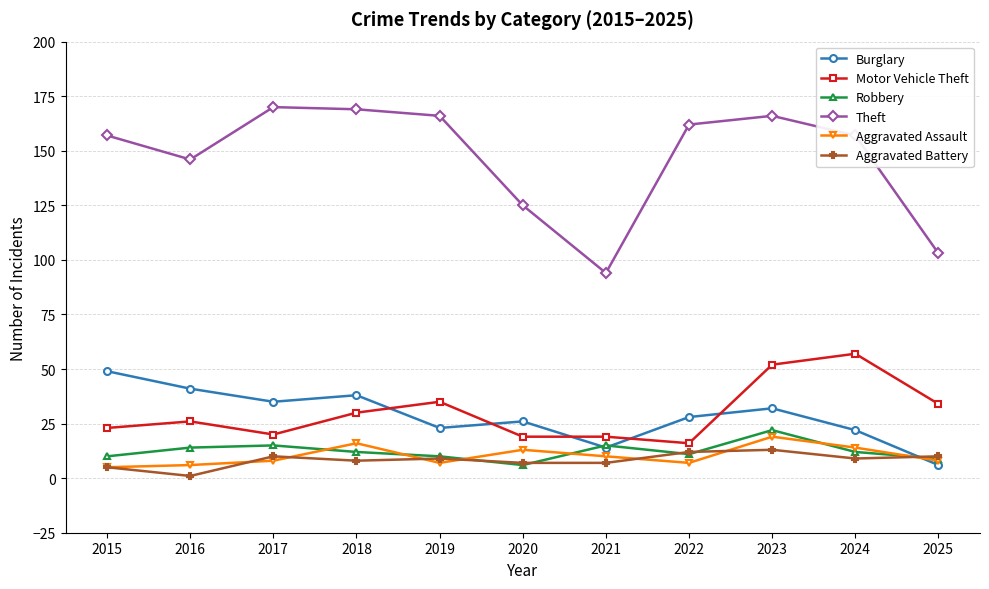

Reading left to right, extract all data points from this chart.

Burglary: 2015=49	2016=41	2017=35	2018=38	2019=23	2020=26	2021=14	2022=28	2023=32	2024=22	2025=6
Motor Vehicle Theft: 2015=23	2016=26	2017=20	2018=30	2019=35	2020=19	2021=19	2022=16	2023=52	2024=57	2025=34
Robbery: 2015=10	2016=14	2017=15	2018=12	2019=10	2020=6	2021=15	2022=11	2023=22	2024=12	2025=9
Theft: 2015=157	2016=146	2017=170	2018=169	2019=166	2020=125	2021=94	2022=162	2023=166	2024=157	2025=103
Aggravated Assault: 2015=5	2016=6	2017=8	2018=16	2019=7	2020=13	2021=10	2022=7	2023=19	2024=14	2025=8
Aggravated Battery: 2015=5	2016=1	2017=10	2018=8	2019=9	2020=7	2021=7	2022=12	2023=13	2024=9	2025=10